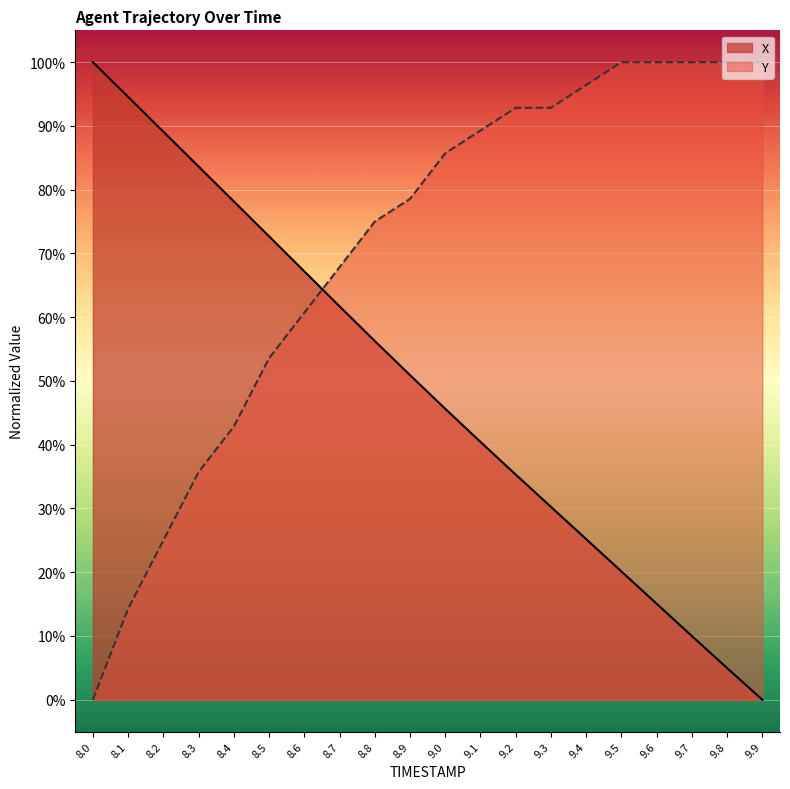

At which category is the sum across all series the highest?

9.0